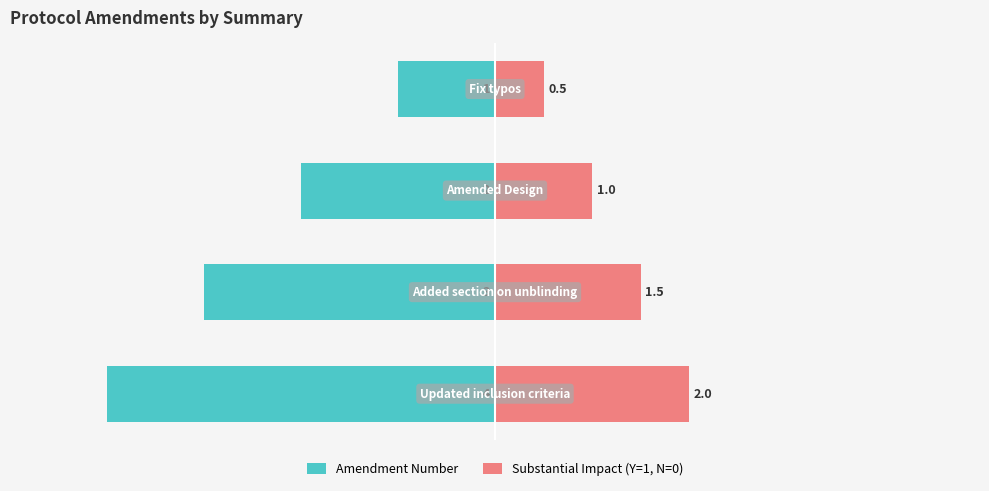

Reading left to right, extract all data points from this chart.

Amendment Number: -4.0	-3.0	-2.0	-1.0
Substantial Impact (Y=1, N=0): 2.0	1.5	1.0	0.5